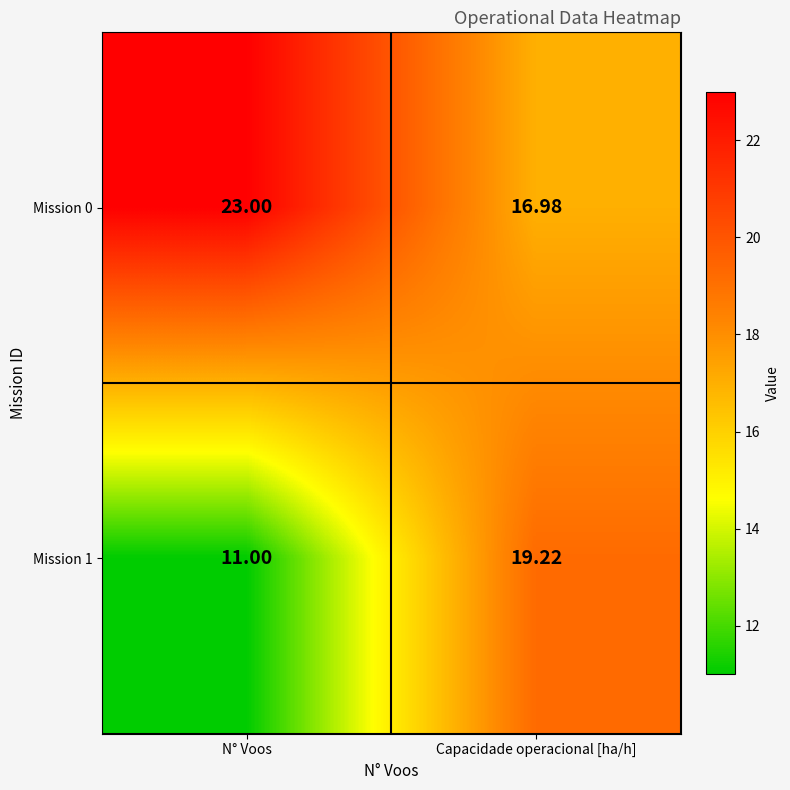

At which label is Mission 1 closest to 15?

N° Voos